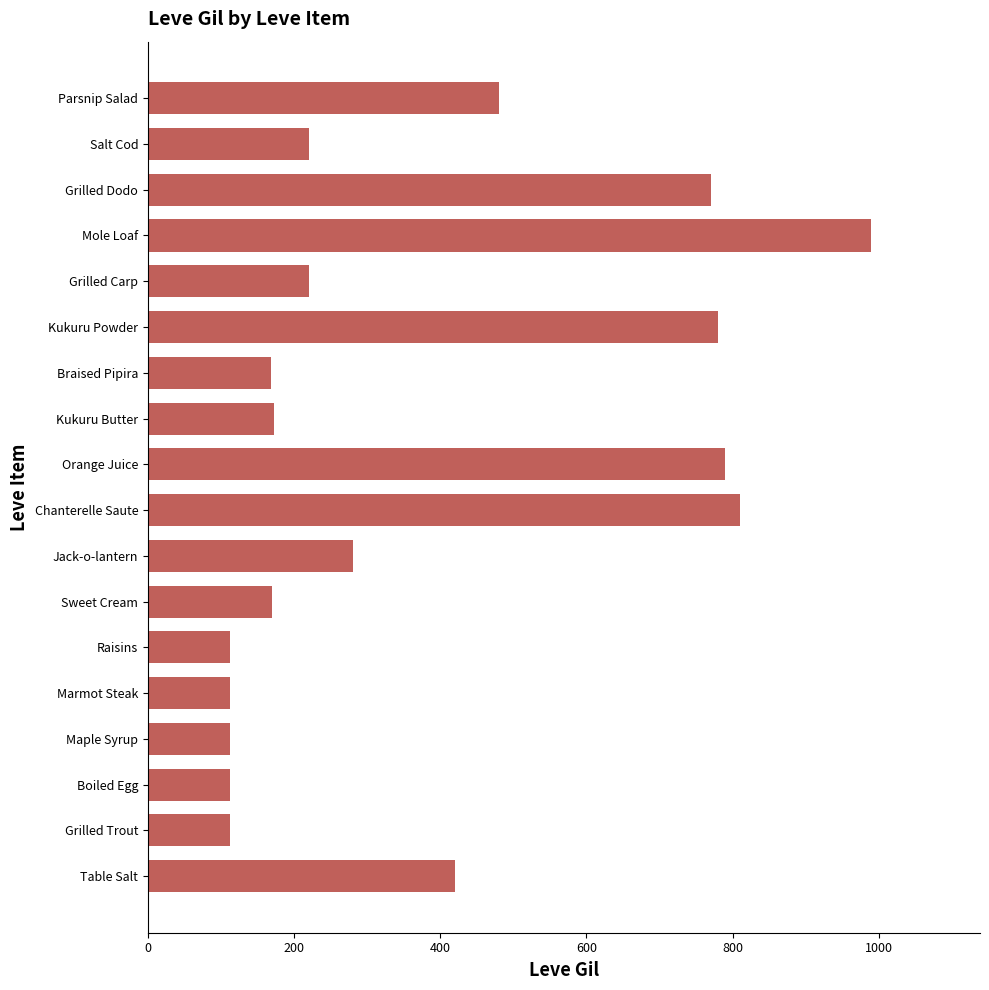

The value at Chanterelle Saute is 810. True or false?

True